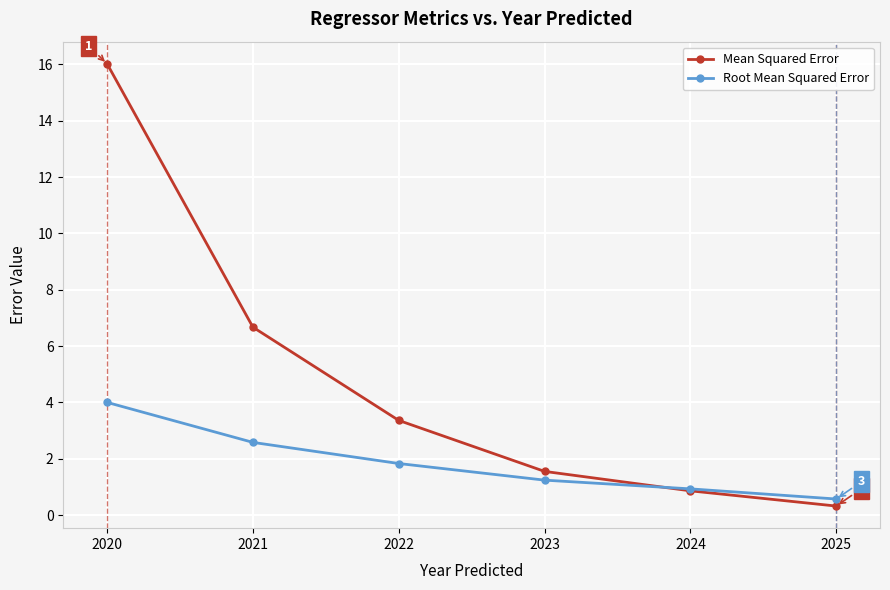

What is the average value of the Mean Squared Error series?

4.8